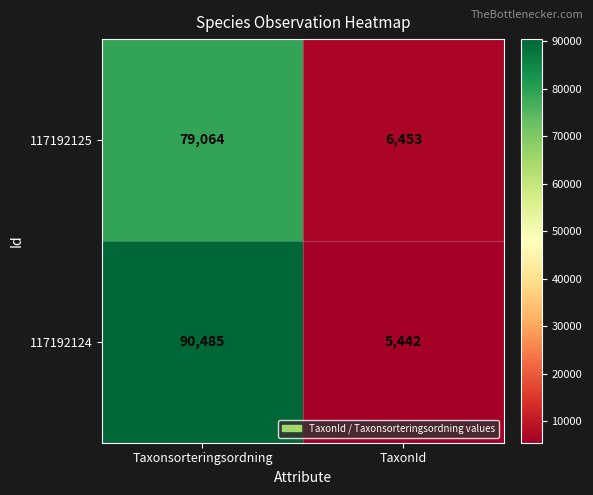

Between Taxonsorteringsordning and TaxonId, which series saw the biggest shift?

117192124